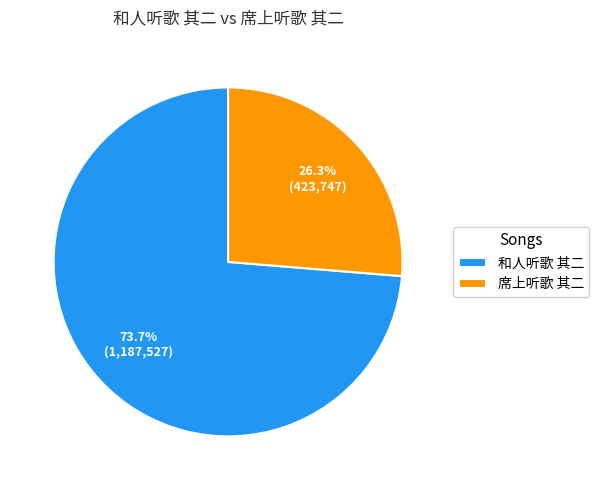

Does any single category account for the majority?

Yes